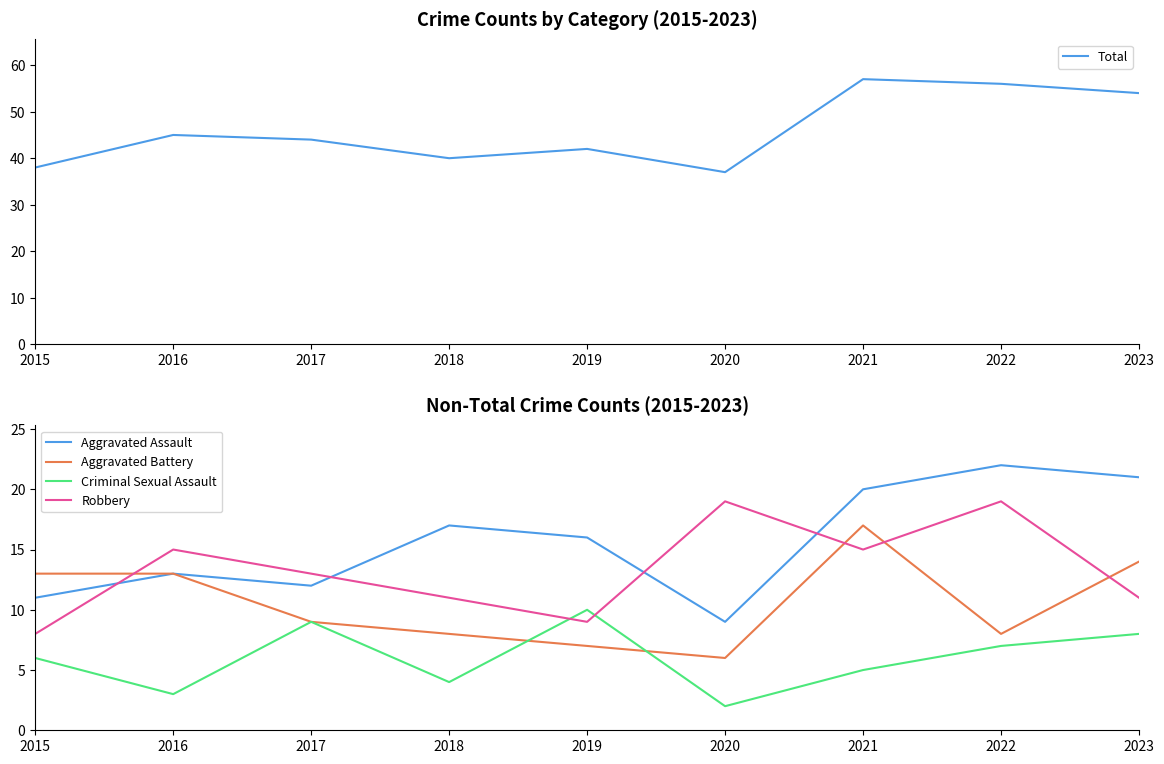

What is the sum of the Total values at 2022 and 2018?

96